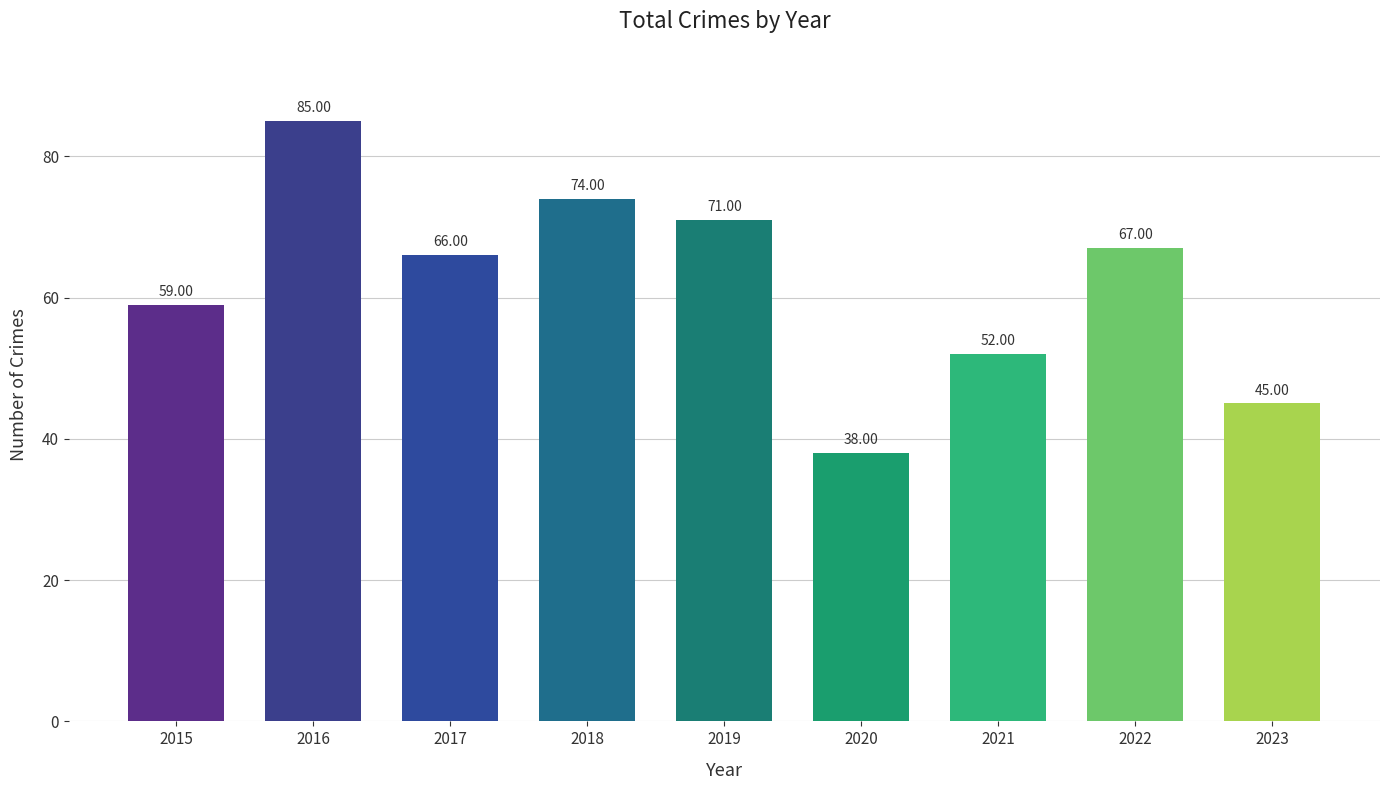

What is the value of the 7th bar from the left?

52